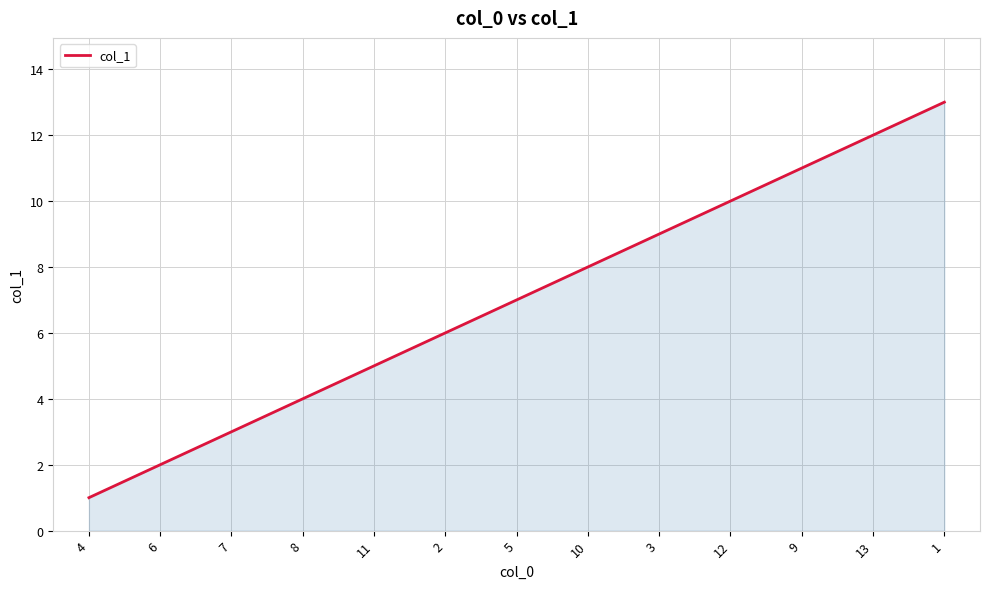

List the labels in order of value, largest first.

1, 13, 9, 12, 3, 10, 5, 2, 11, 8, 7, 6, 4